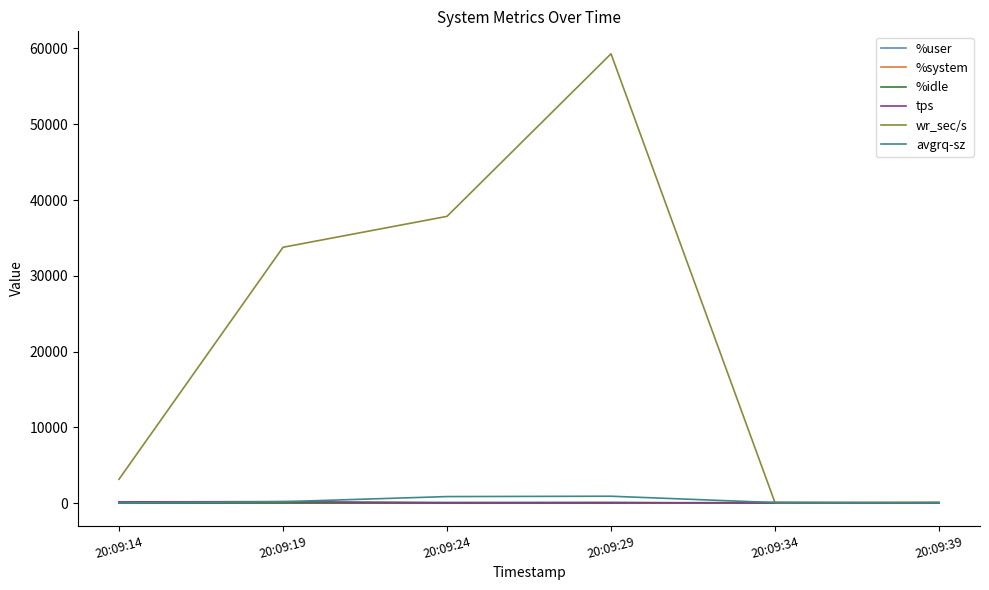

True or false: wr_sec/s has a value of 3153.6 at 20:09:14.

True